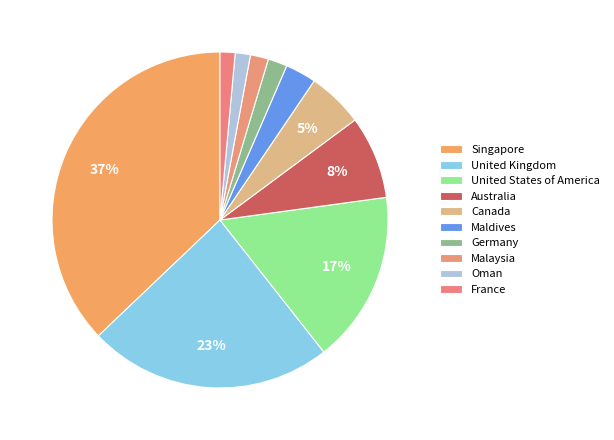

How many segments does this pie chart have?

10